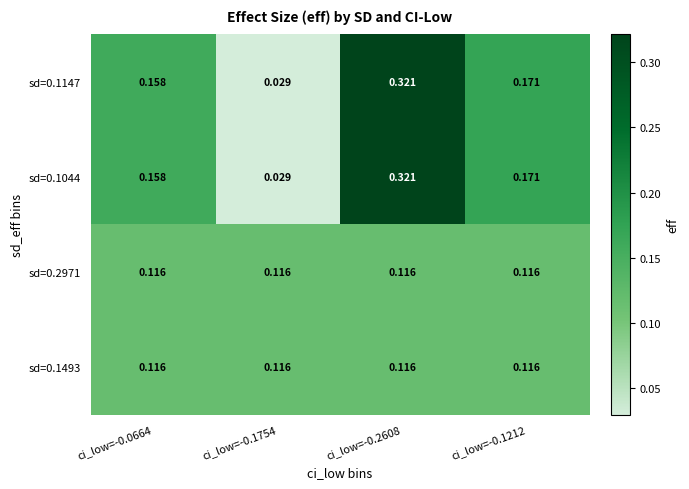

Is the value of sd=0.1493 at ci_low=-0.2608 greater than the value of sd=0.1147 at ci_low=-0.1754?

Yes